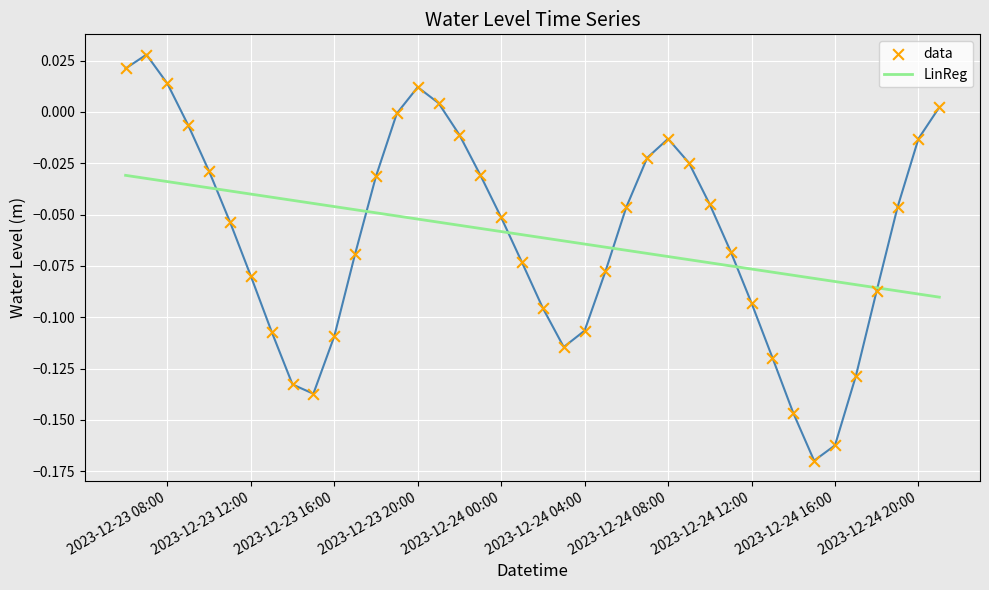

Which series has the largest range (max minus min)?

data